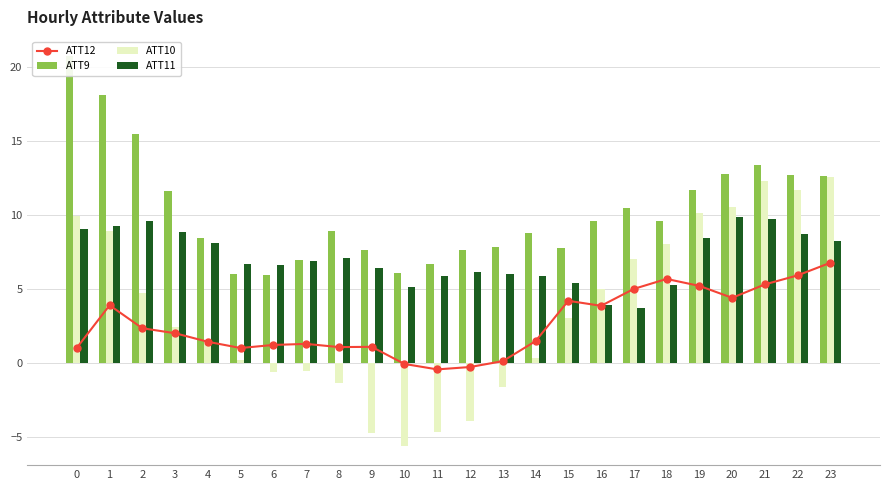

What is the value of the ATT12 bar at the 5th from the left?

1.4